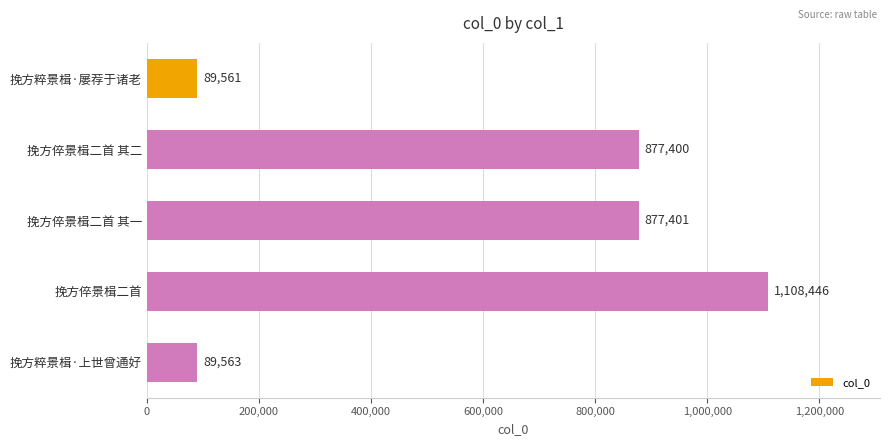

The chart shows a value of 407716 at 挽方倅景楫二首 其一. True or false?

False